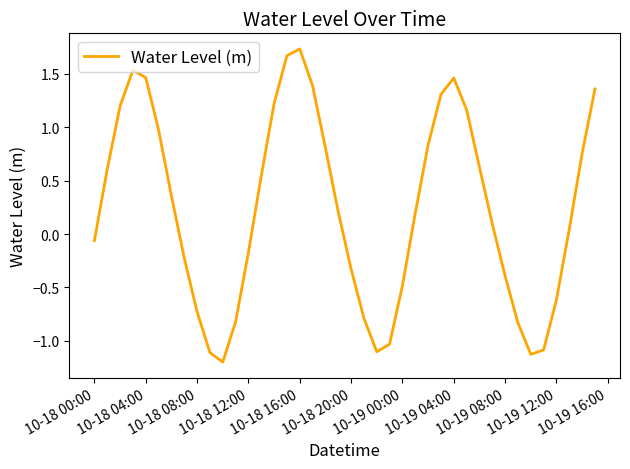

Does the chart have visible grid lines?

No